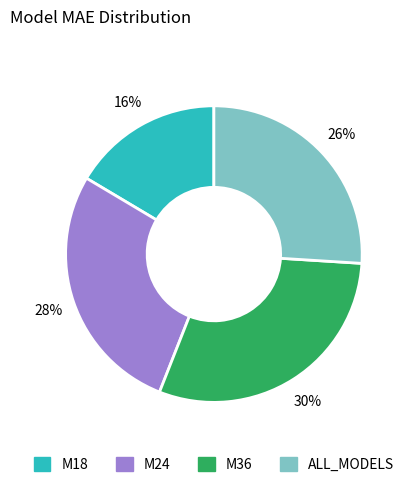

Is it true that ALL_MODELS is 16% of the pie?

False